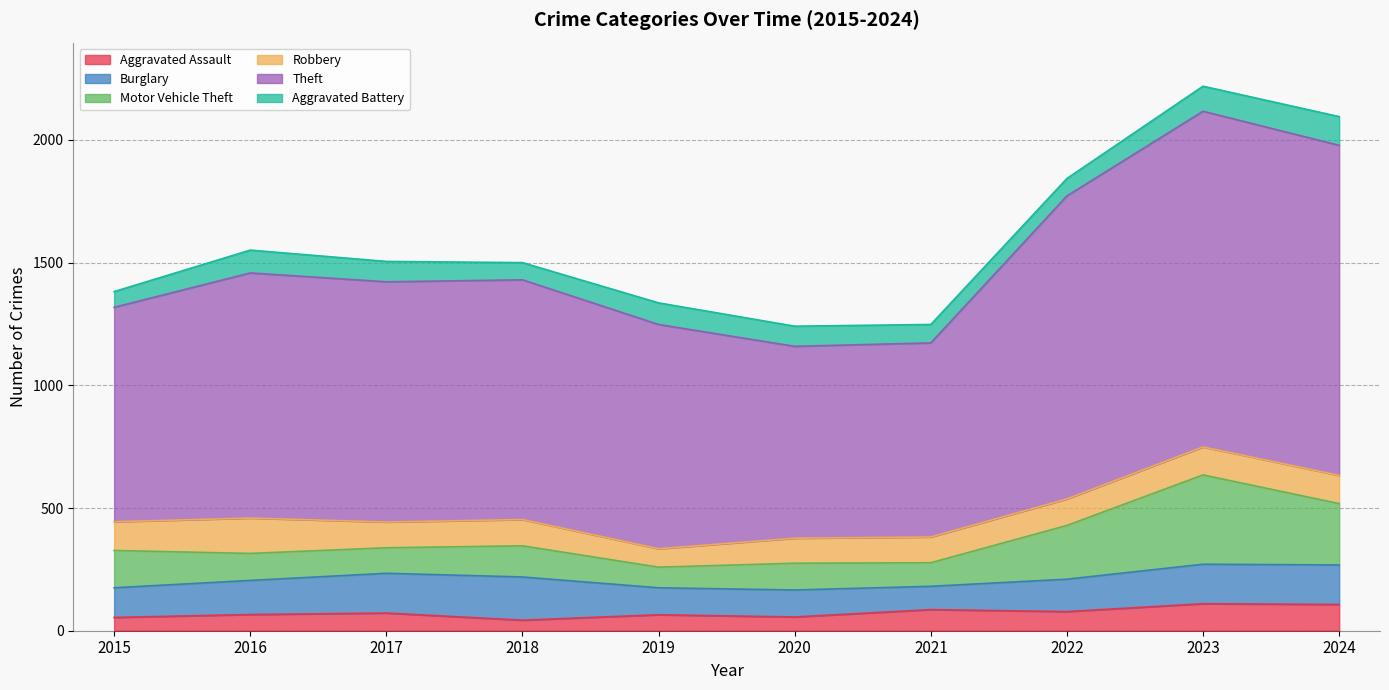

What is the value of the Aggravated Assault point at the 9th from the left?

110